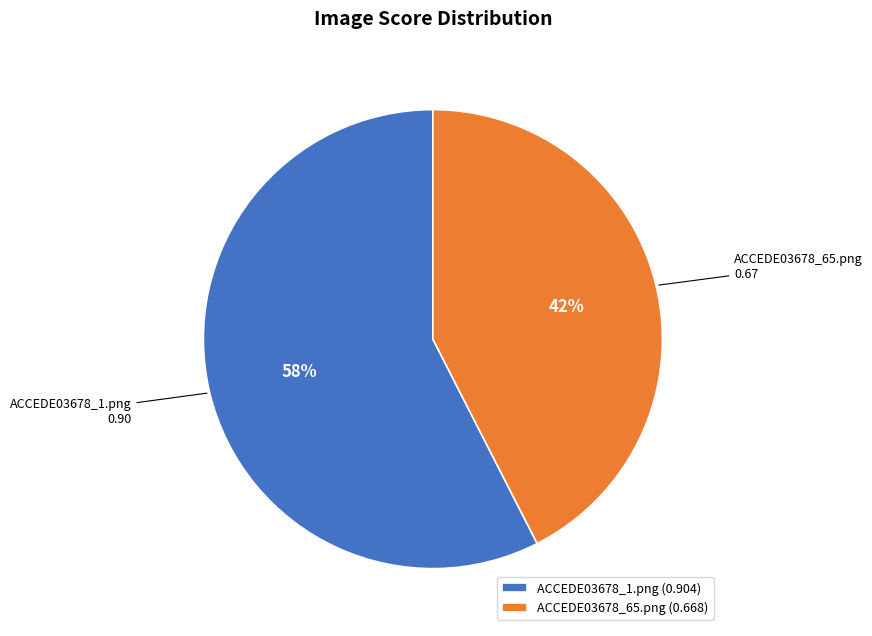

Is the sum of ACCEDE03678_65.png and ACCEDE03678_1.png greater than half?

Yes